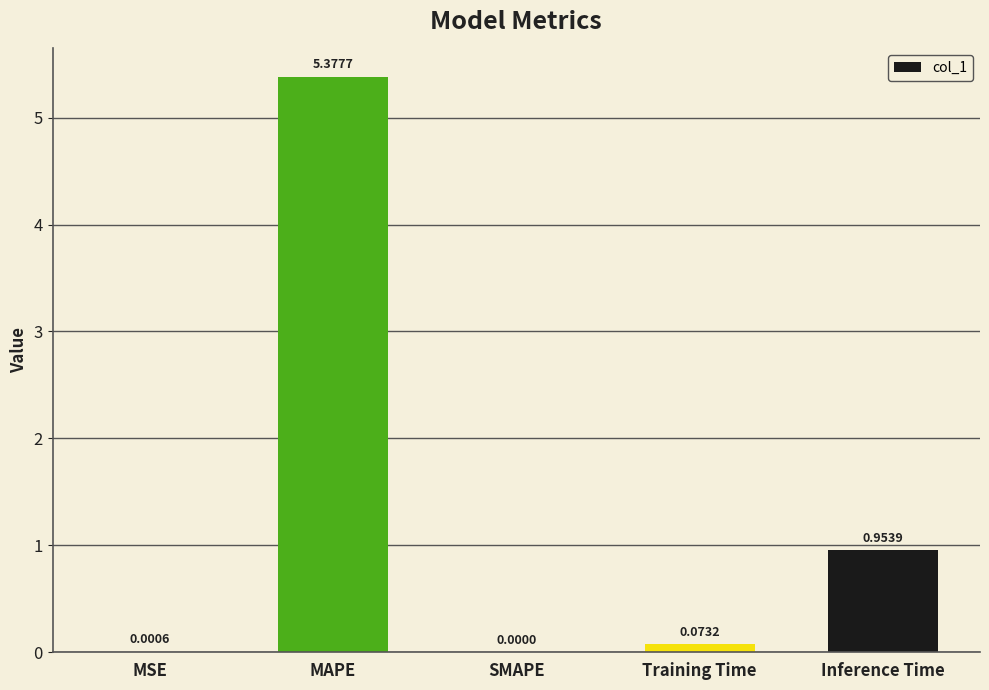

What is the average value?

1.3